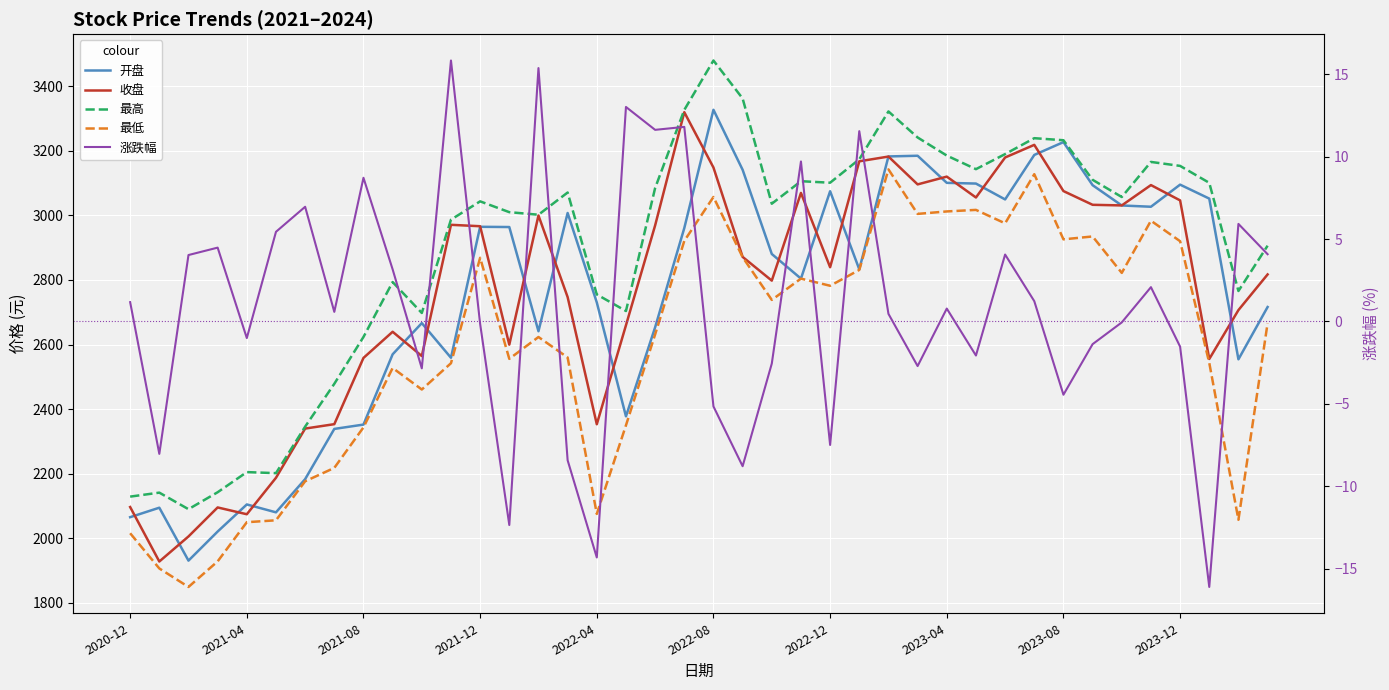

True or false: 开盘 has a value of 3095.1 at 2023-12.

True